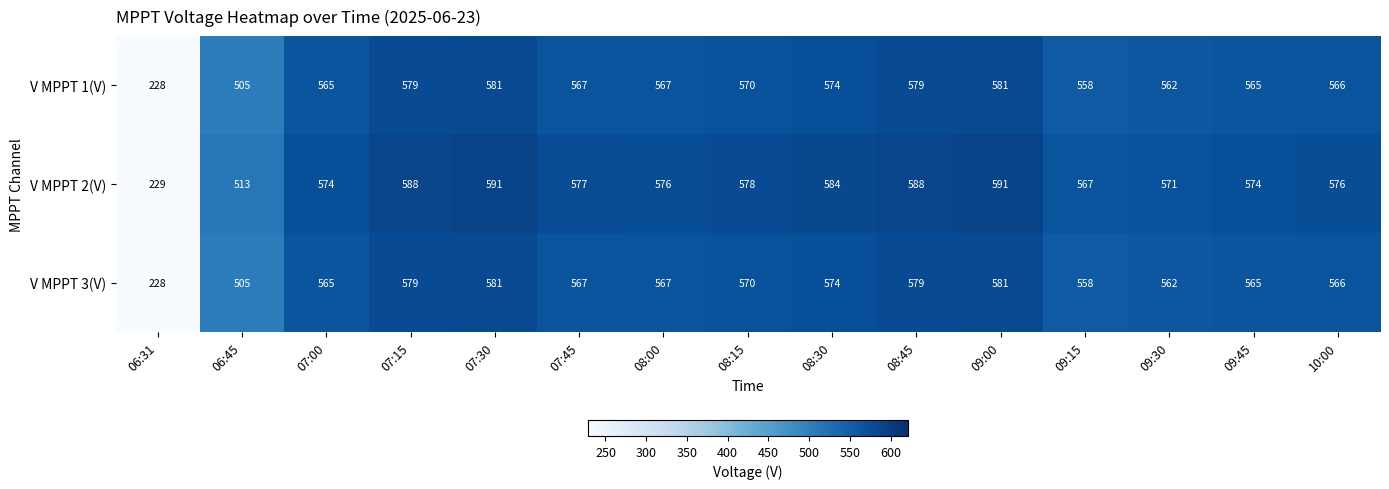

What is the smallest value displayed?

228